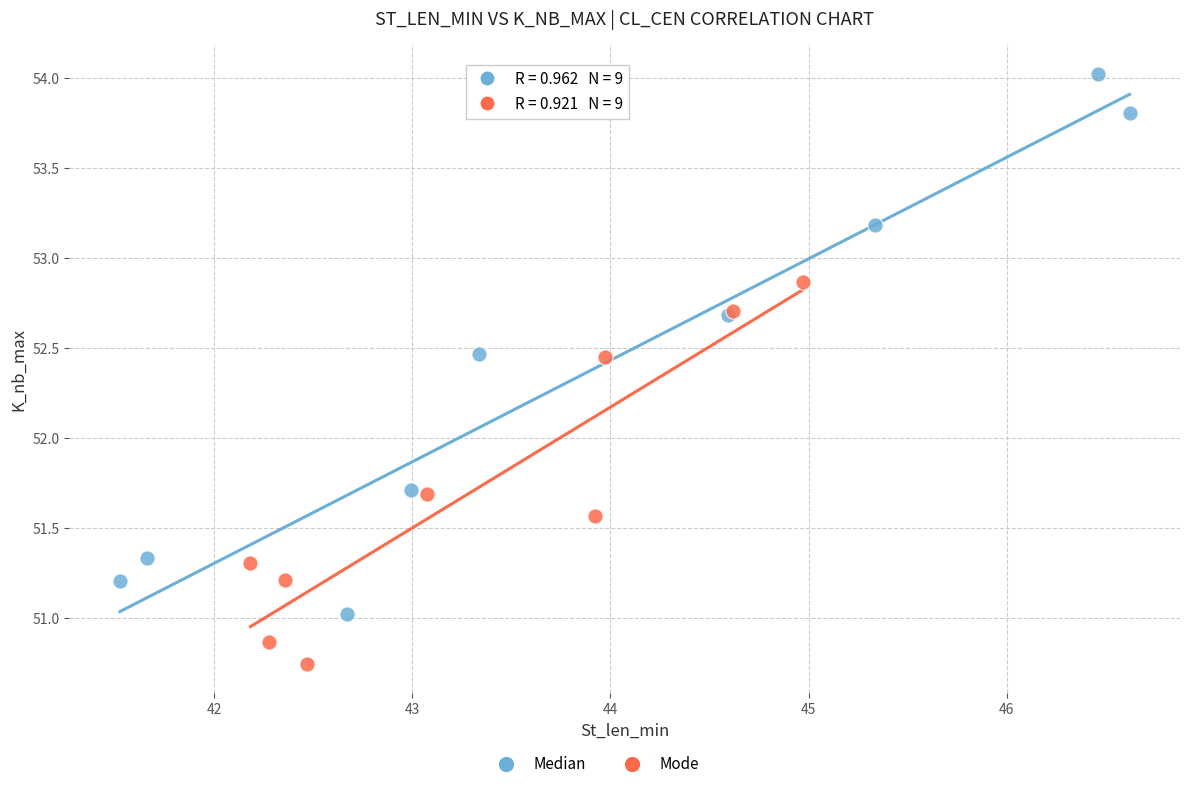

Which series reaches the maximum Y coordinate?

Median